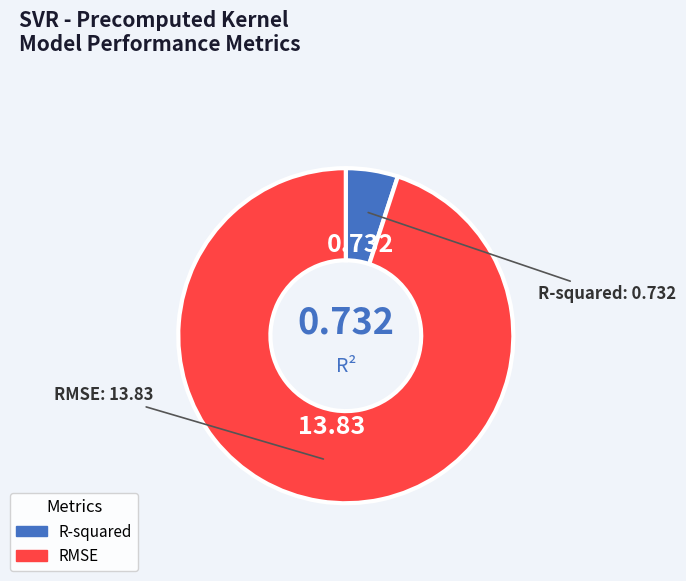

Does RMSE represent more than half of the total?

Yes